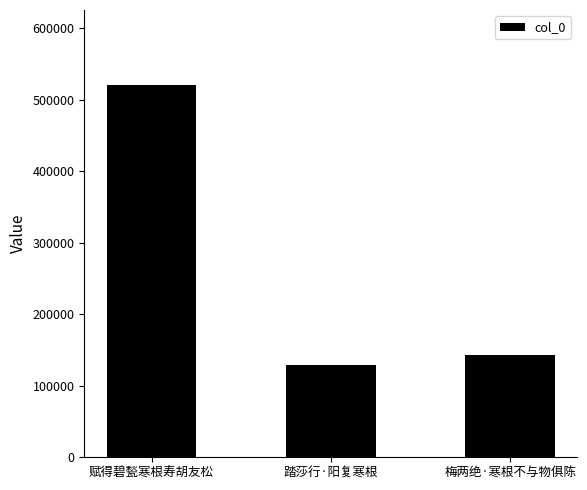

What is the value of the 2nd bar from the left?

128992